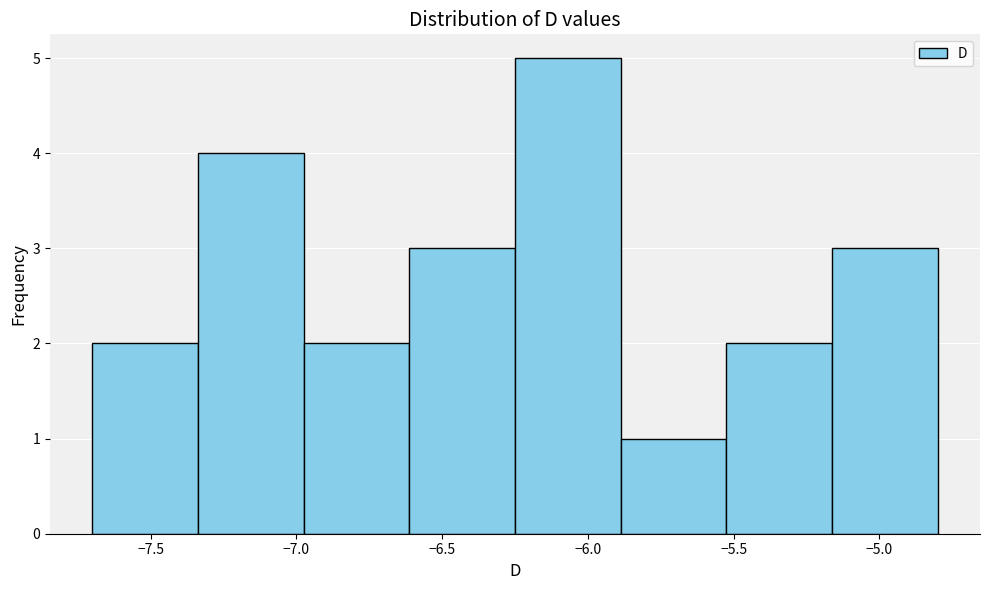

Which range on the x-axis has the tallest bar?

-6.25 to -5.90